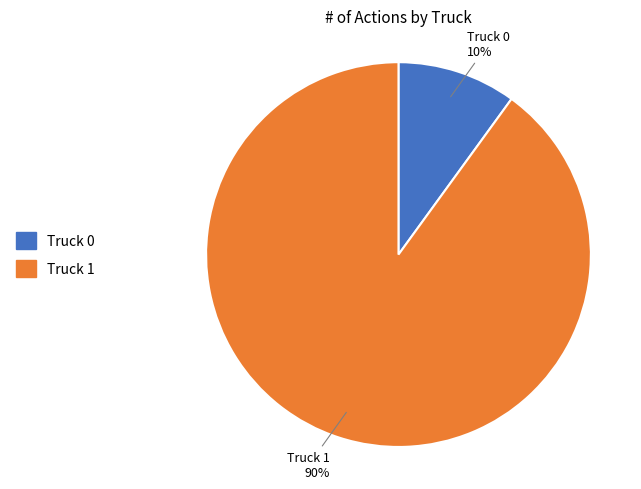

To the nearest percent, what is the combined percentage of Truck 0 and Truck 1?

100%